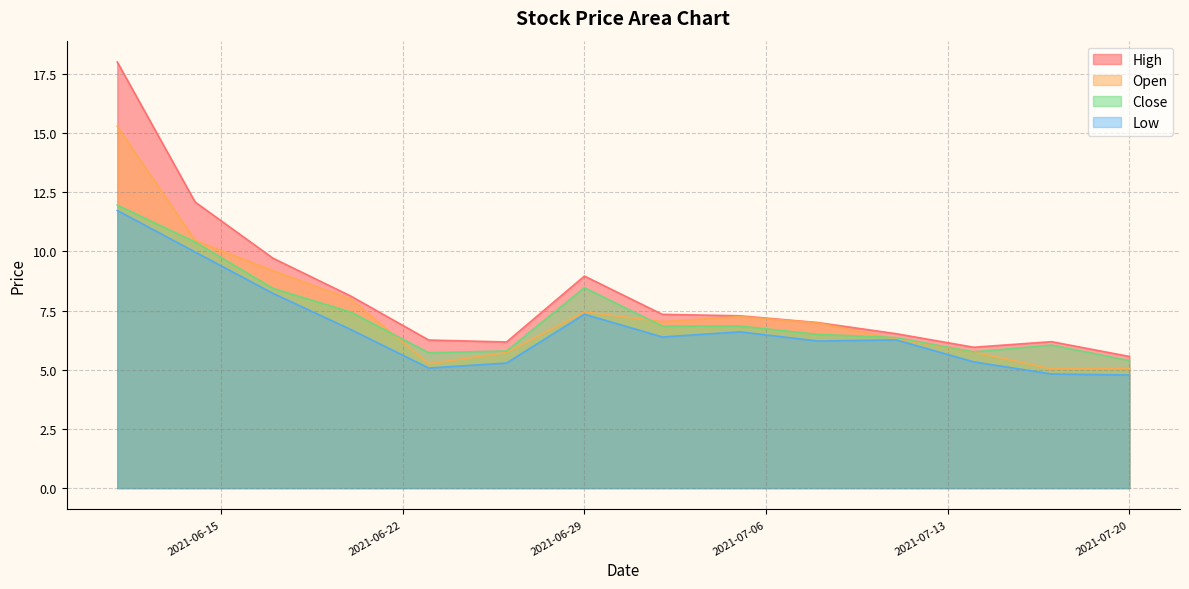

How many lines are shown in the chart?

4